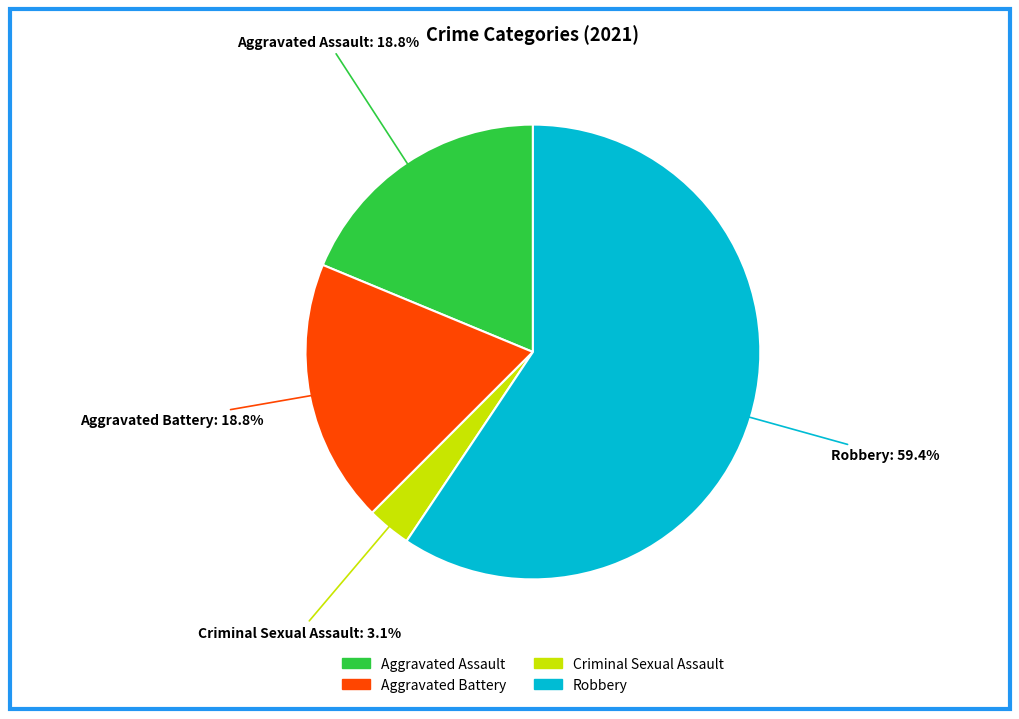

How many slices are in this pie chart?

4